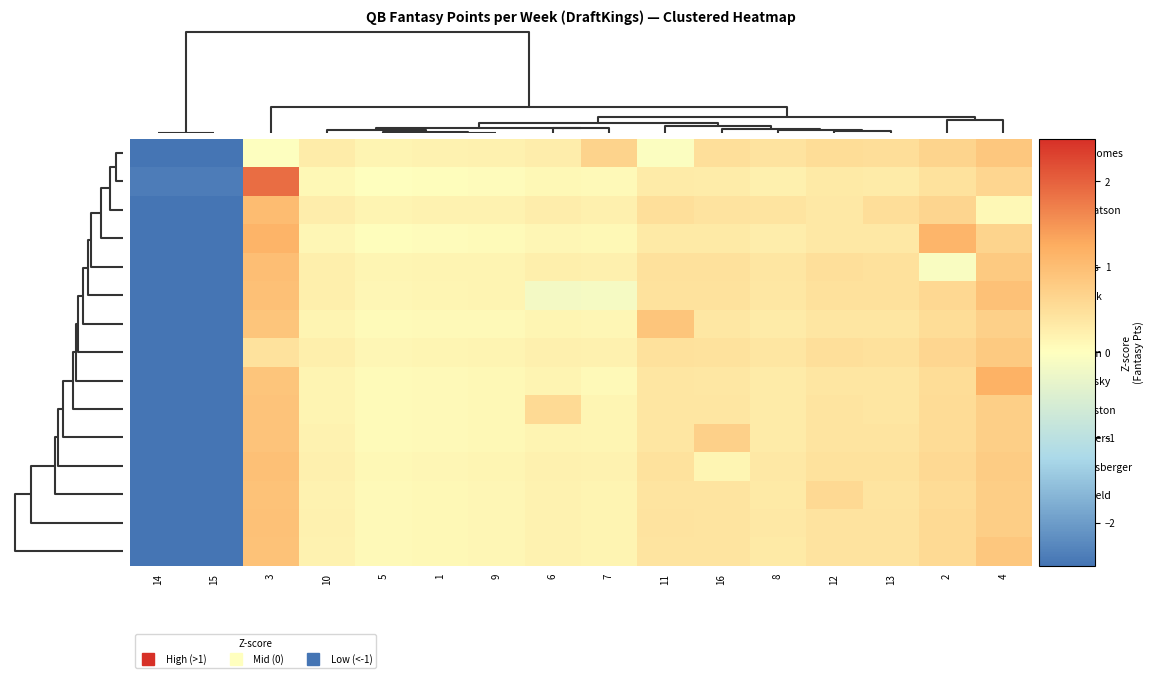

Rank the series by their maximum value, from lowest to highest.

Cam Newton, Patrick Mahomes, Jared Goff, Jameis Winston, Aaron Rodgers, Baker Mayfield, Derek Carr, Tom Brady, Ben Roethlisberger, Andrew Luck, Philip Rivers, Deshaun Watson, Matt Ryan, Mitch Trubisky, Drew Brees